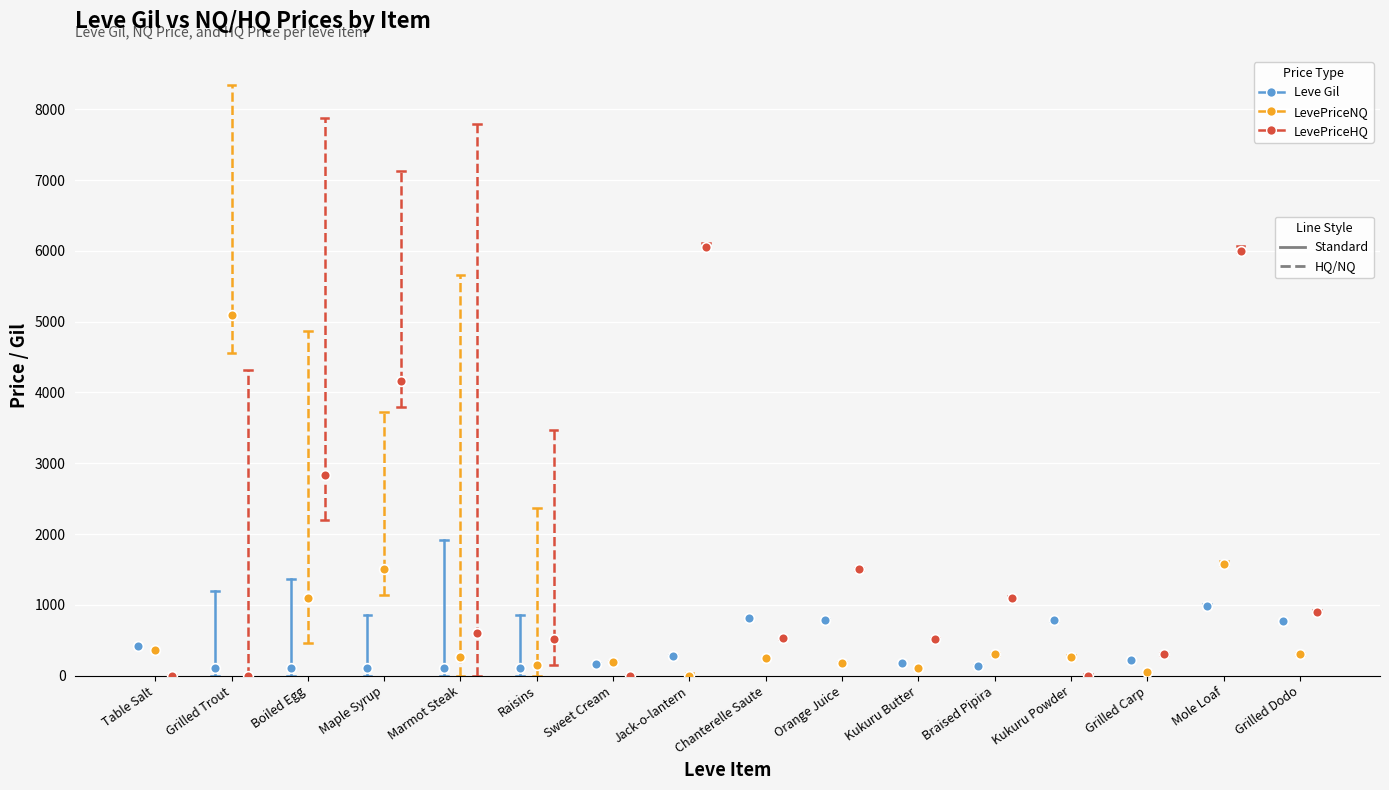

At which label does LevePriceNQ (dashed) reach its minimum?

Jack-o-lantern